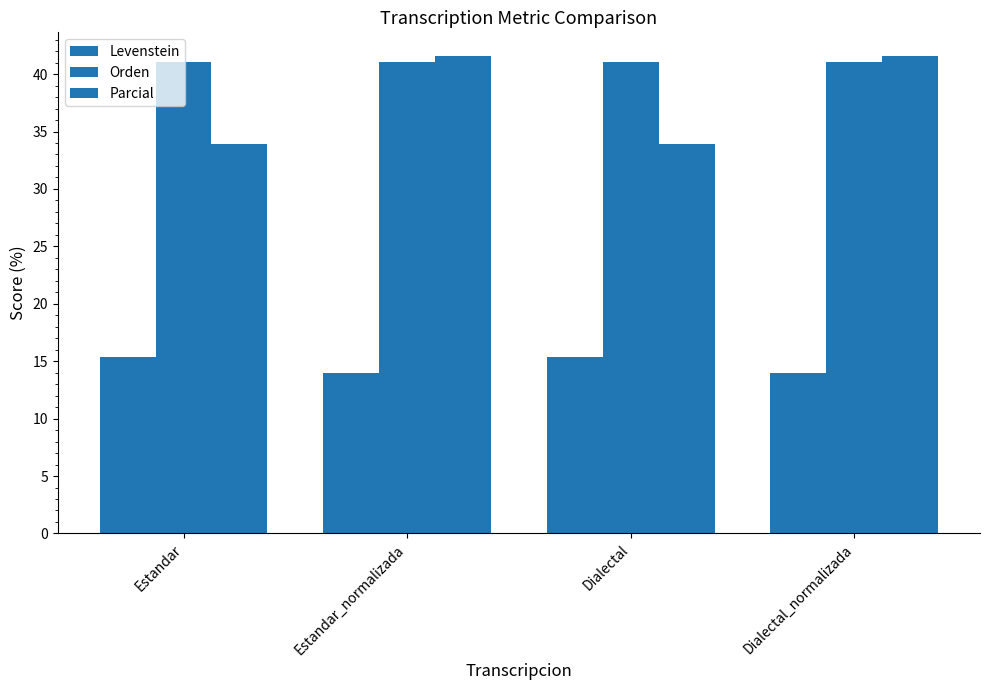

How many distinct data groups are displayed?

3